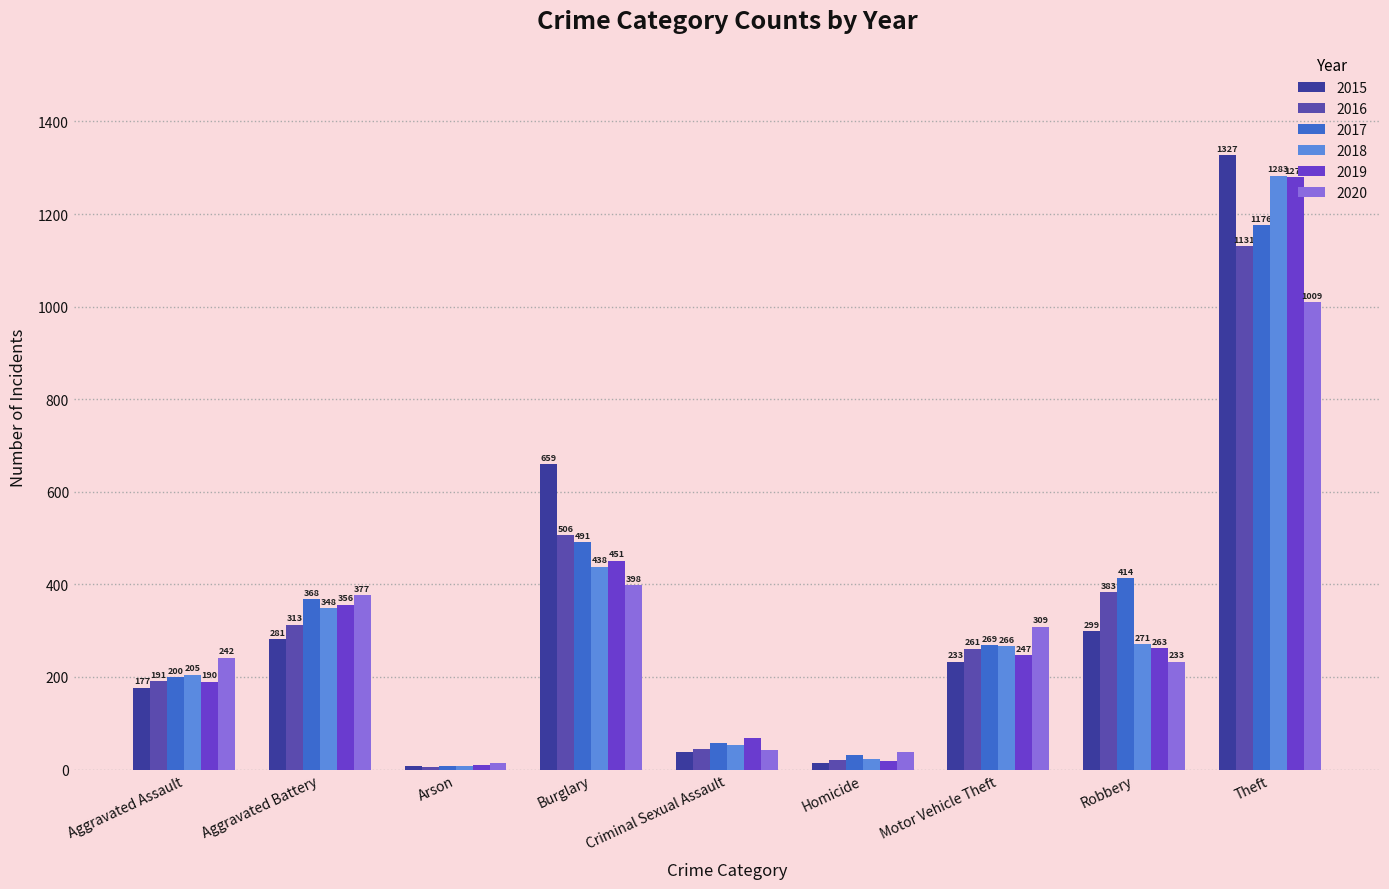

At which category is the sum across all series the highest?

Theft